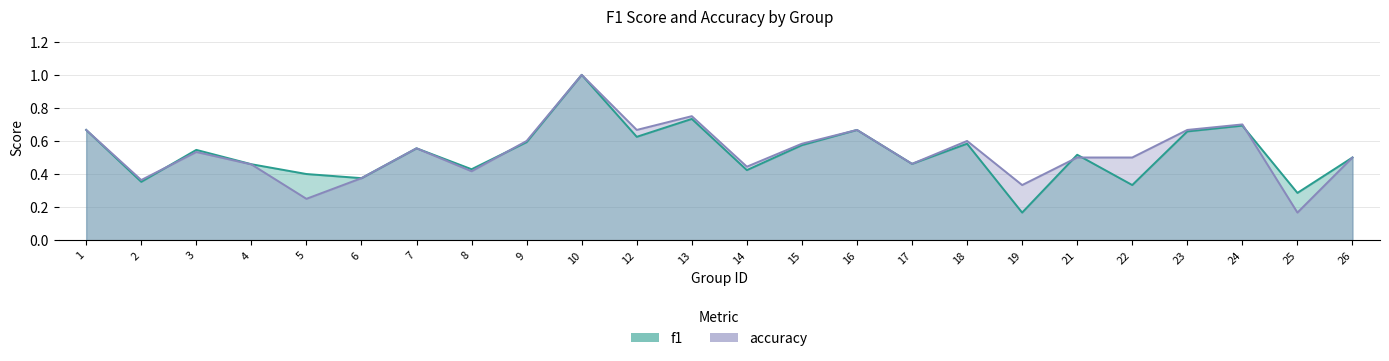

True or false: accuracy has a value of 0.5 at 3.

True